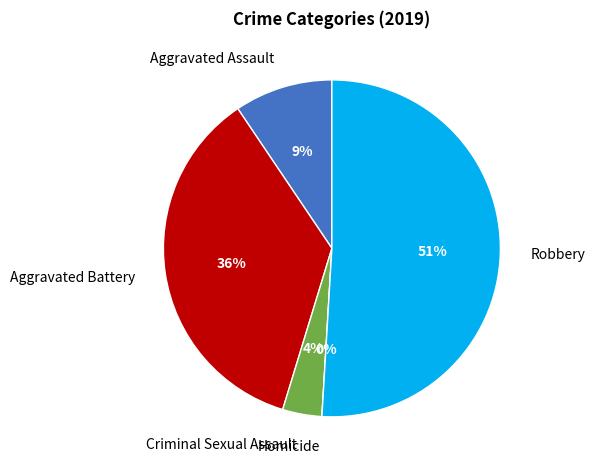

Between Aggravated Assault and Homicide, which is larger?

Aggravated Assault